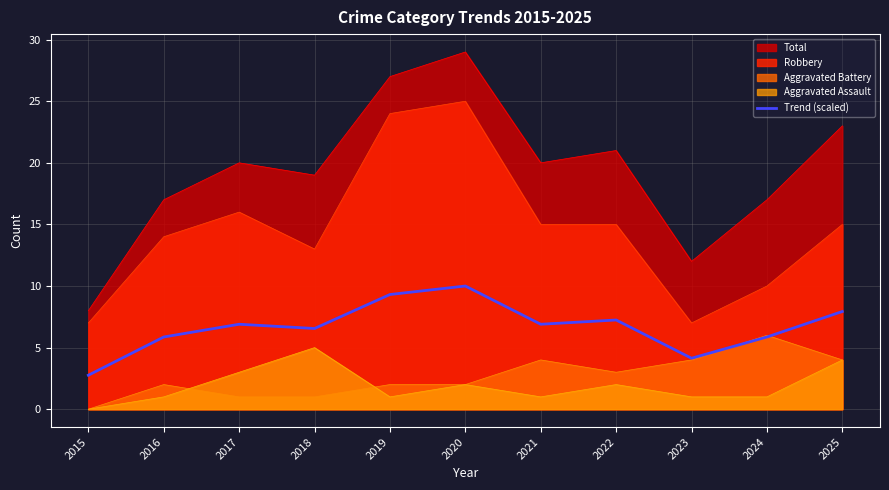

True or false: there are more than 0 points higher than both neighbors.

True